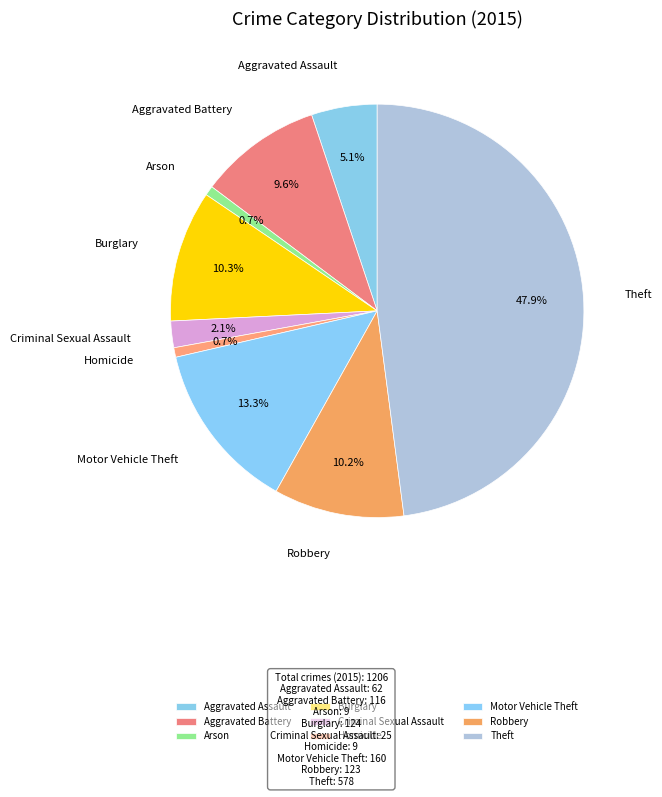

The Homicide slice represents 9% of the pie. True or false?

False